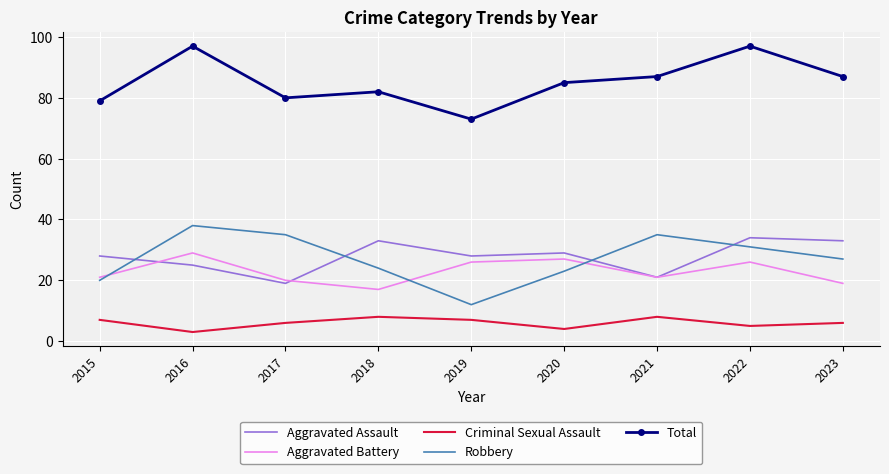

Count the number of categories in the chart.

9